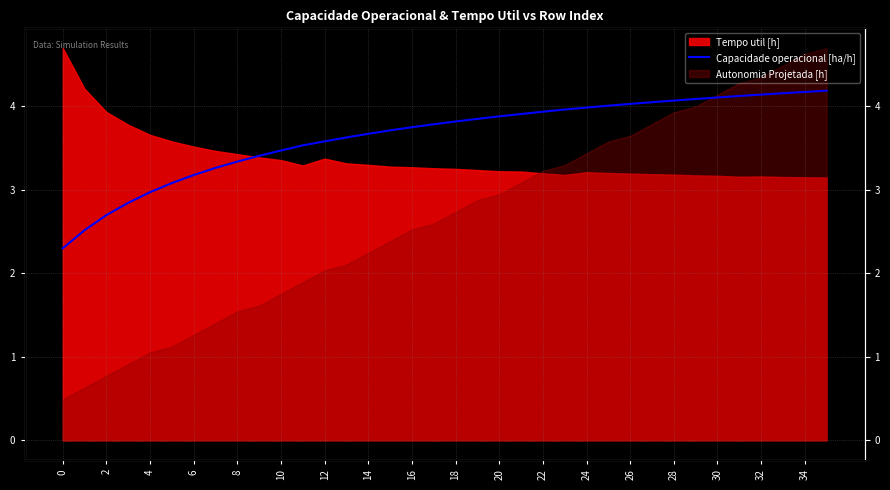

Reading left to right, what are all the values shown in this chart?

2.3	2.5	2.7	2.8	3.0	3.1	3.2	3.3	3.3	3.4	3.5	3.5	3.6	3.6	3.7	3.7	3.7	3.8	3.8	3.8	3.9	3.9	3.9	4.0	4.0	4.0	4.0	4.0	4.1	4.1	4.1	4.1	4.1	4.2	4.2	4.2